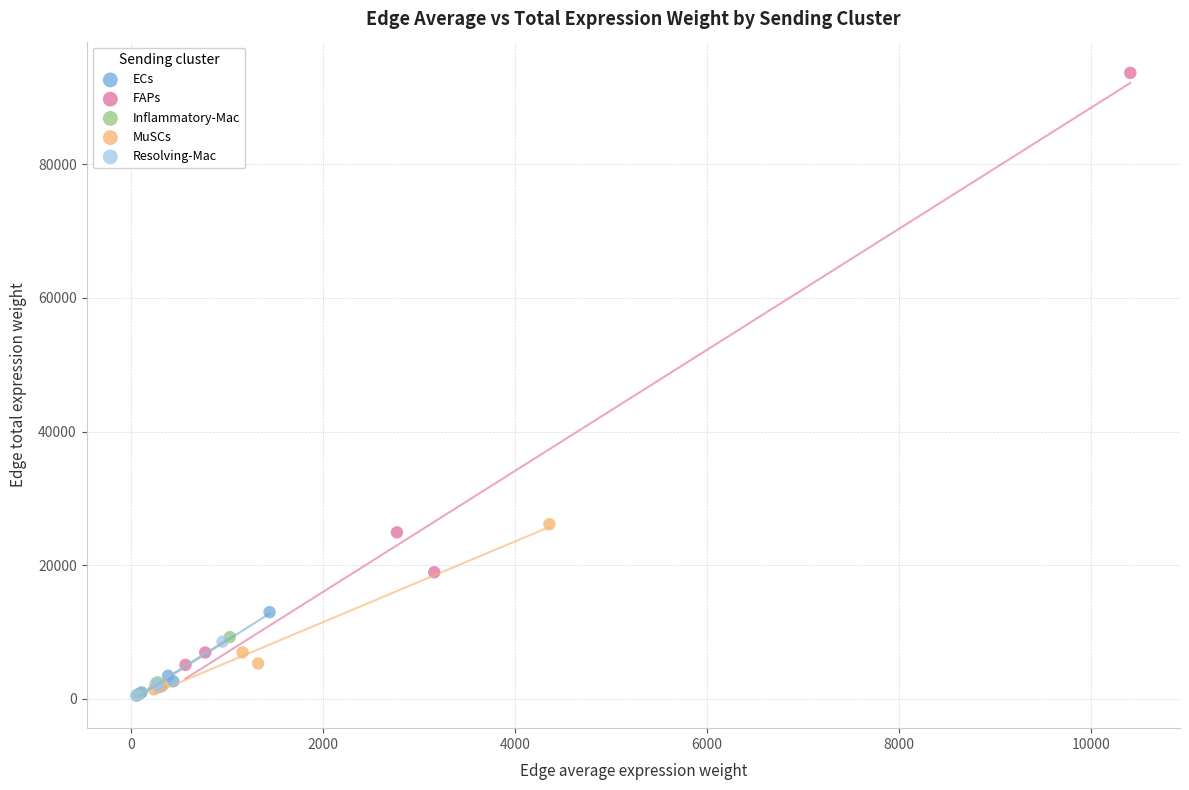

Which series has the widest spread of Y values?

FAPs